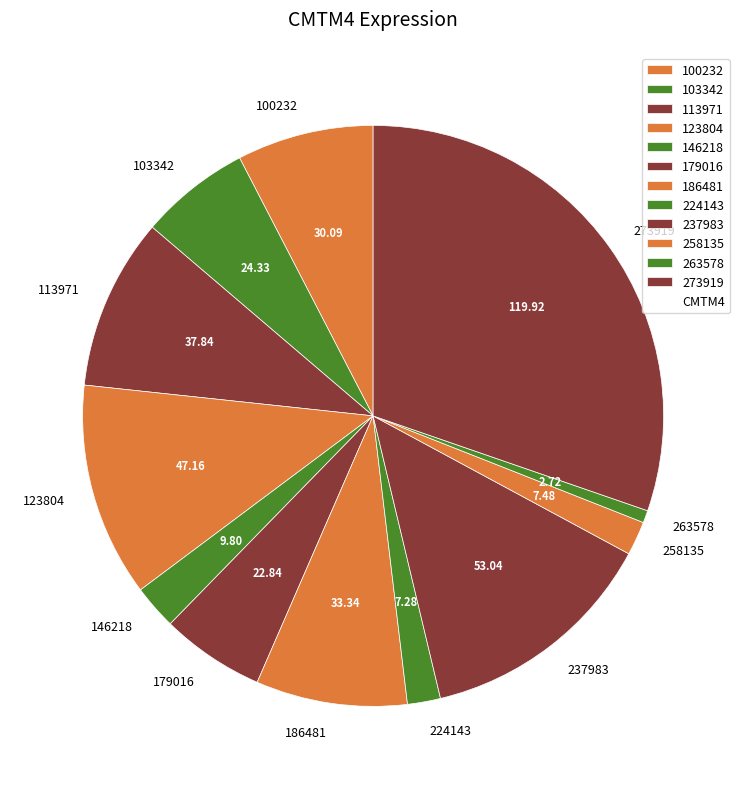

Count the number of slices in the pie.

12